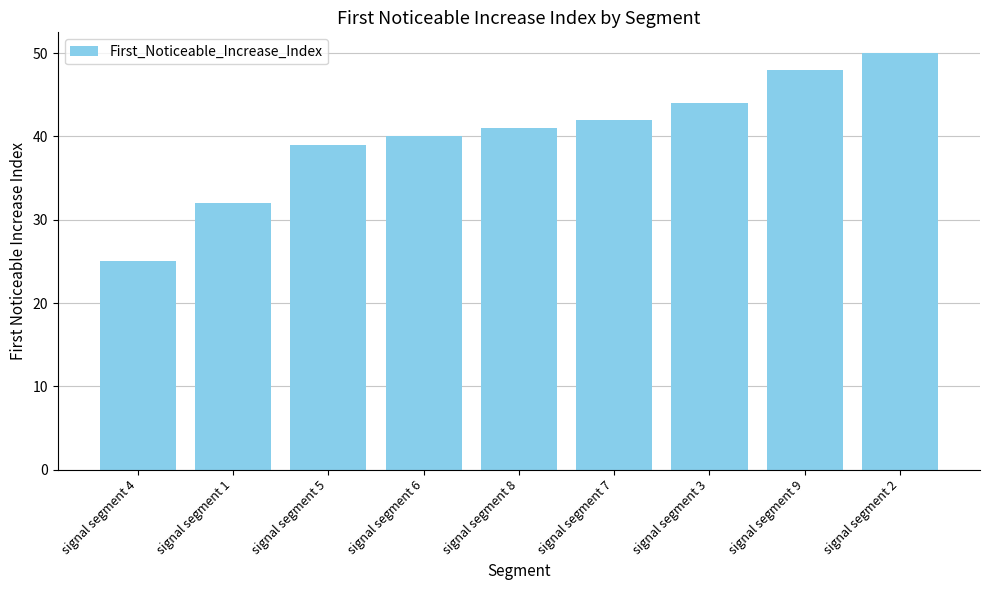

What position from the left is signal segment 2?

9